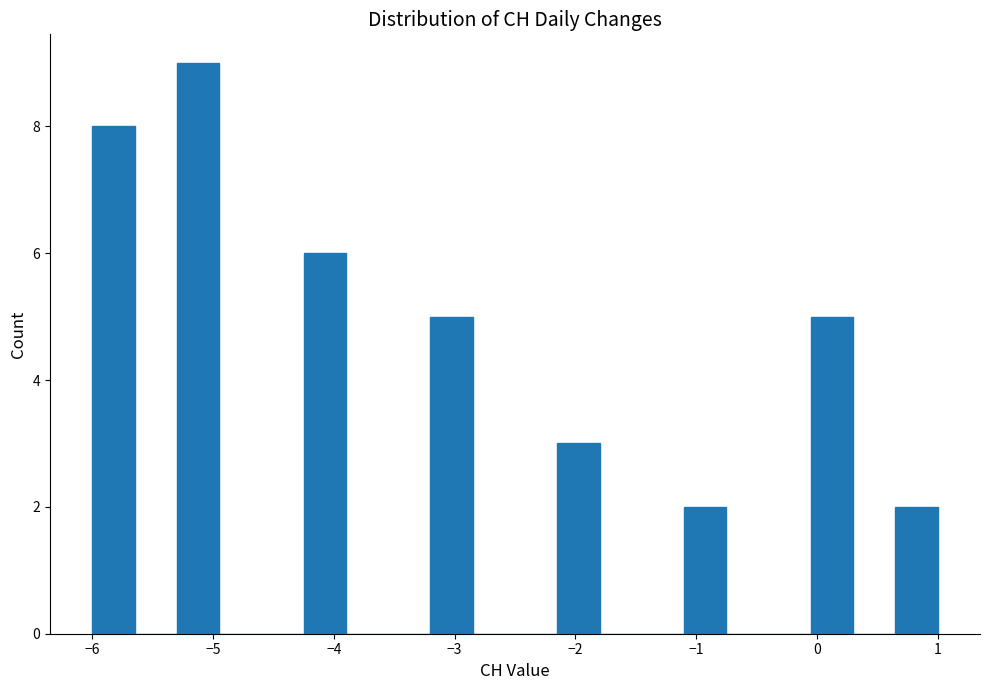

Read against the x-axis, roughly where is the centre of the tallest bar?

-5.1